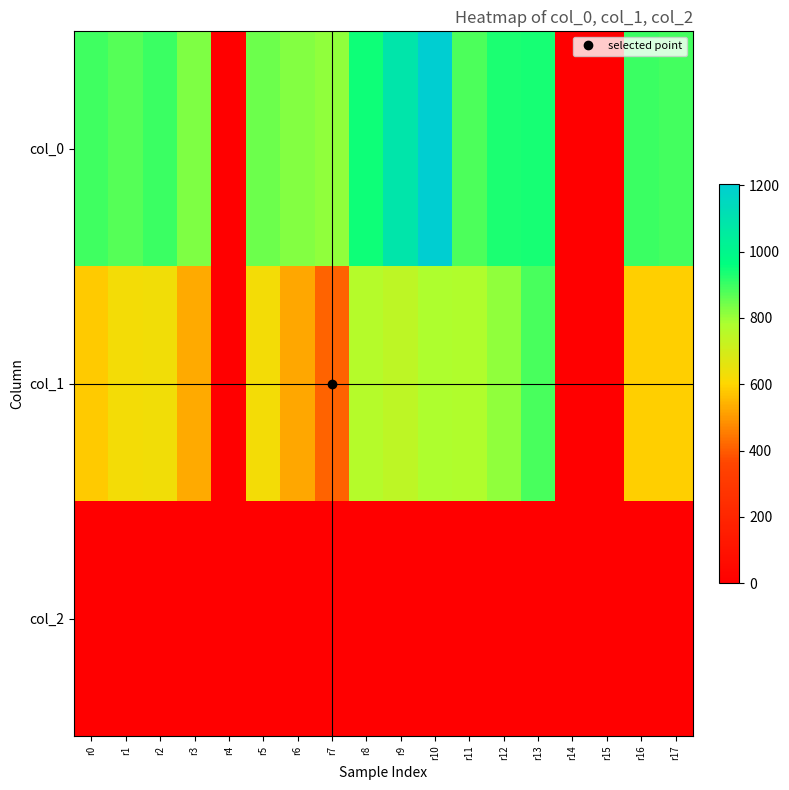

Between r8 and r12, which series saw the biggest shift?

col_1